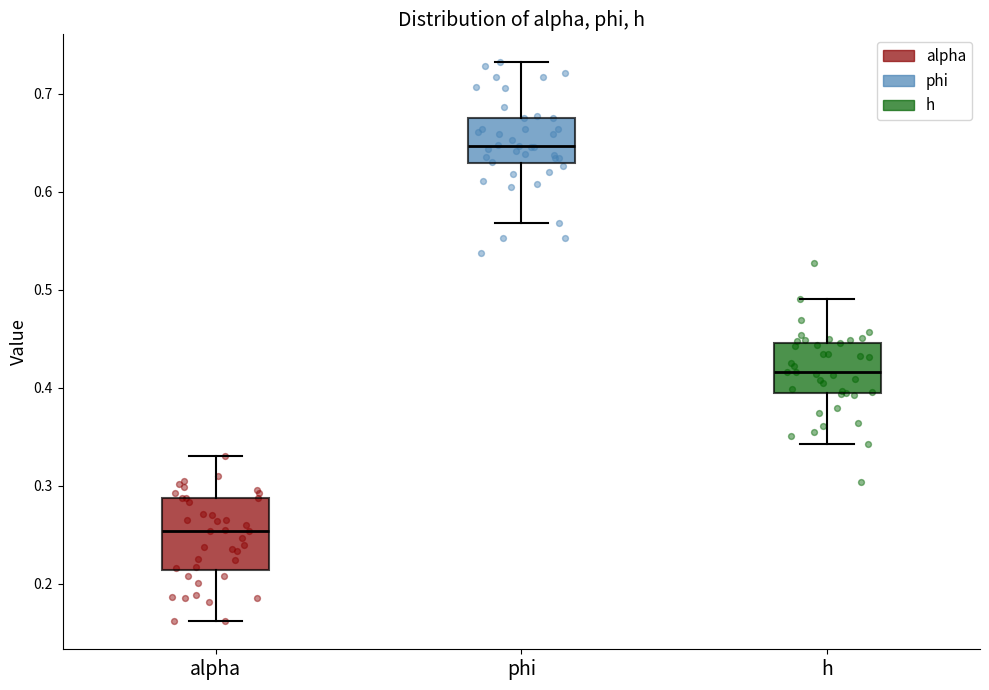

Reading left to right, read every box against the y-axis: the position of its median line, the range the box covers, and the ends of its whiskers. The values are not printed on the chart, so give them approximately, as read against the axis.

alpha: median 0.25, box 0.21 to 0.29, whiskers 0.16 to 0.33
phi: median 0.65, box 0.63 to 0.68, whiskers 0.57 to 0.73
h: median 0.42, box 0.39 to 0.45, whiskers 0.34 to 0.49